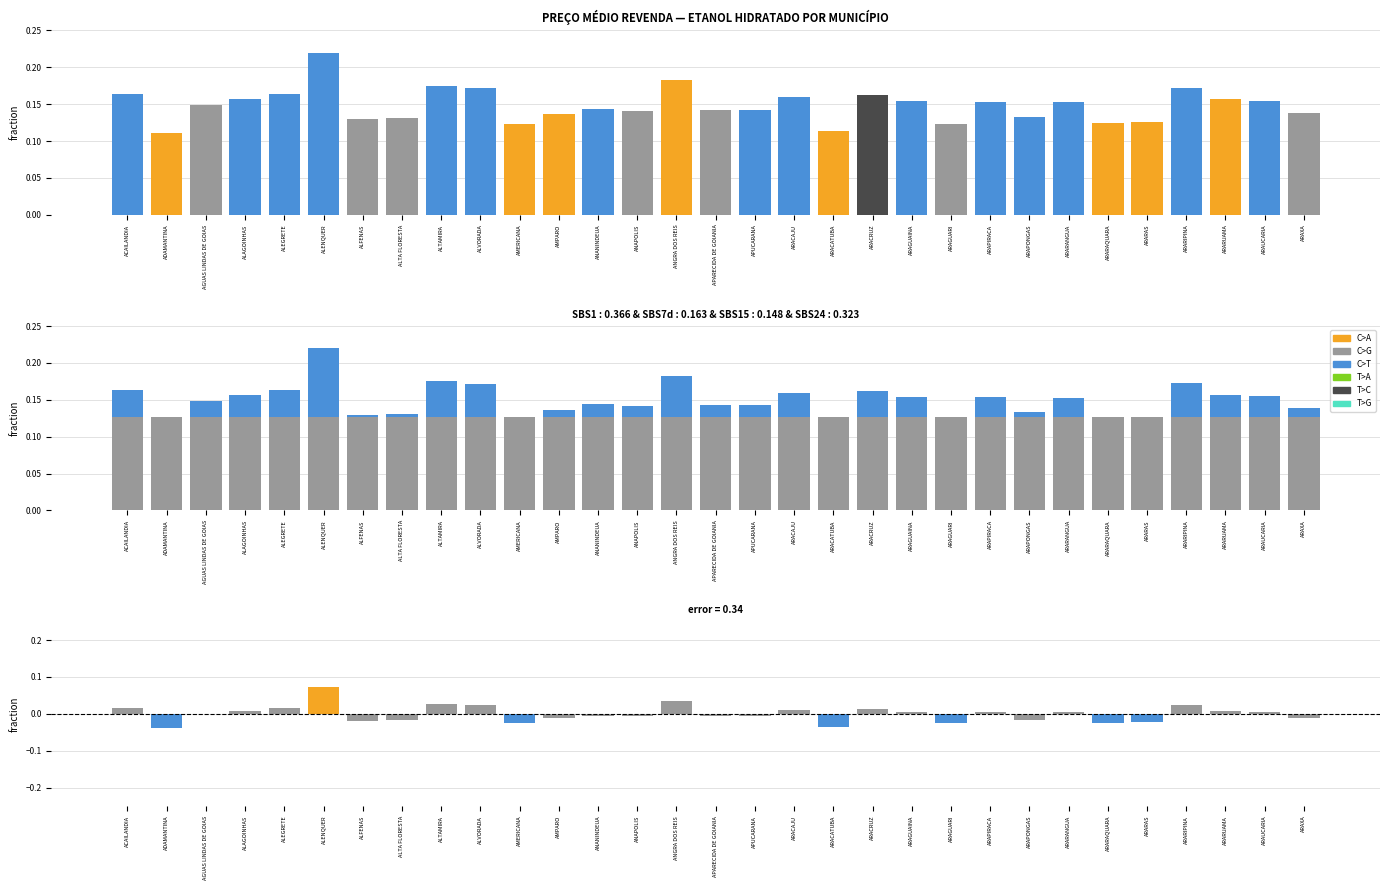

Does the chart contain any negative values?

Yes